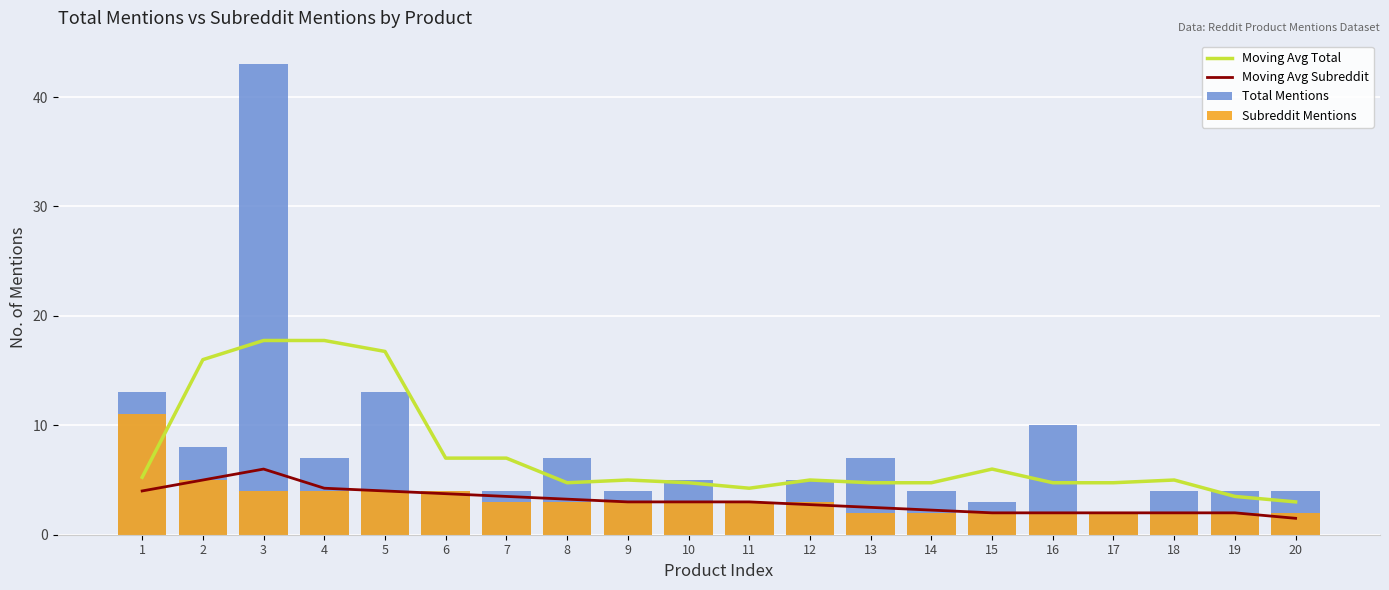

What is the value of the Subreddit Mentions bar at the 8th from the left?

3.0